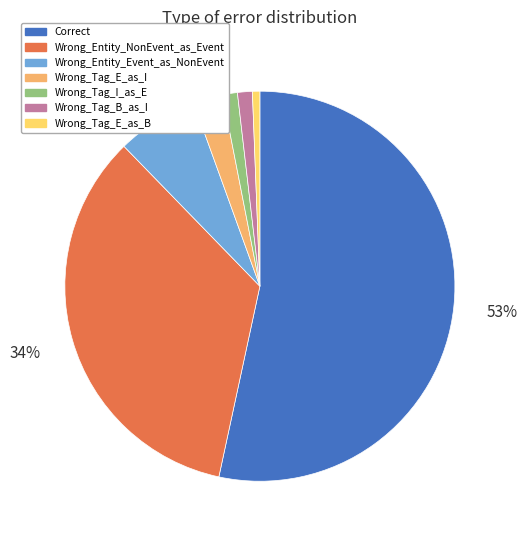

True or false: Wrong_Tag_E_as_B accounts for 1% of the total.

True